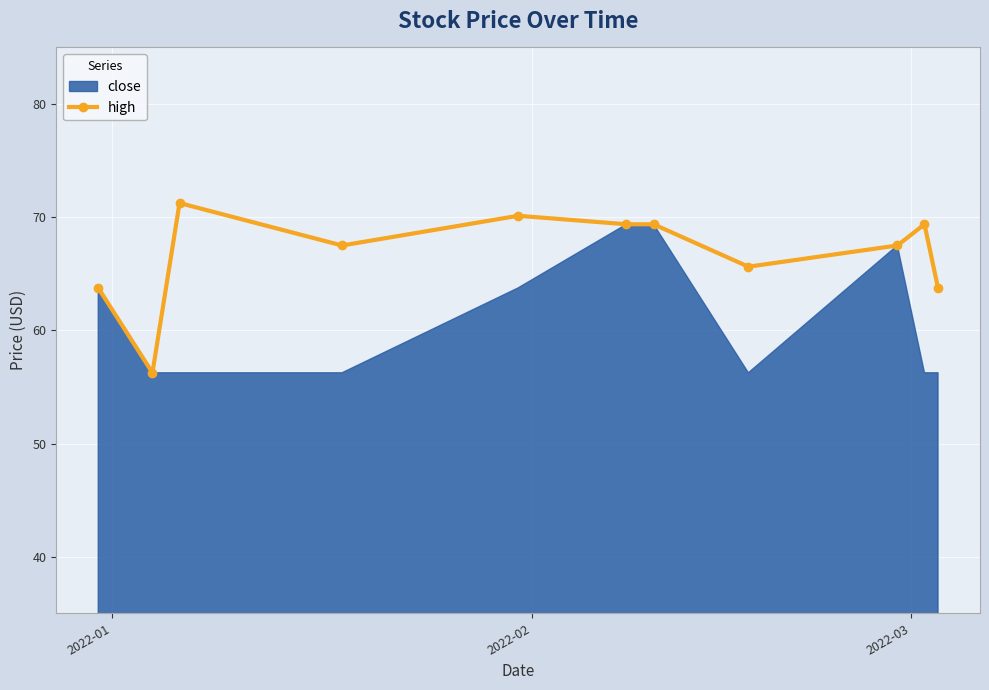

True or false: high has more than 2 interior local peaks.

True